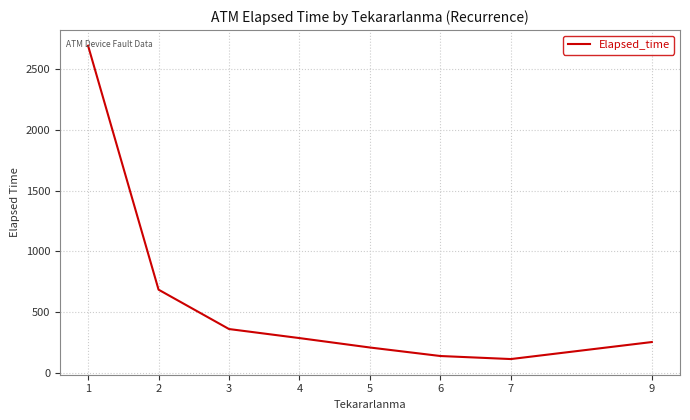

Does the chart display data point markers on the line(s)?

No